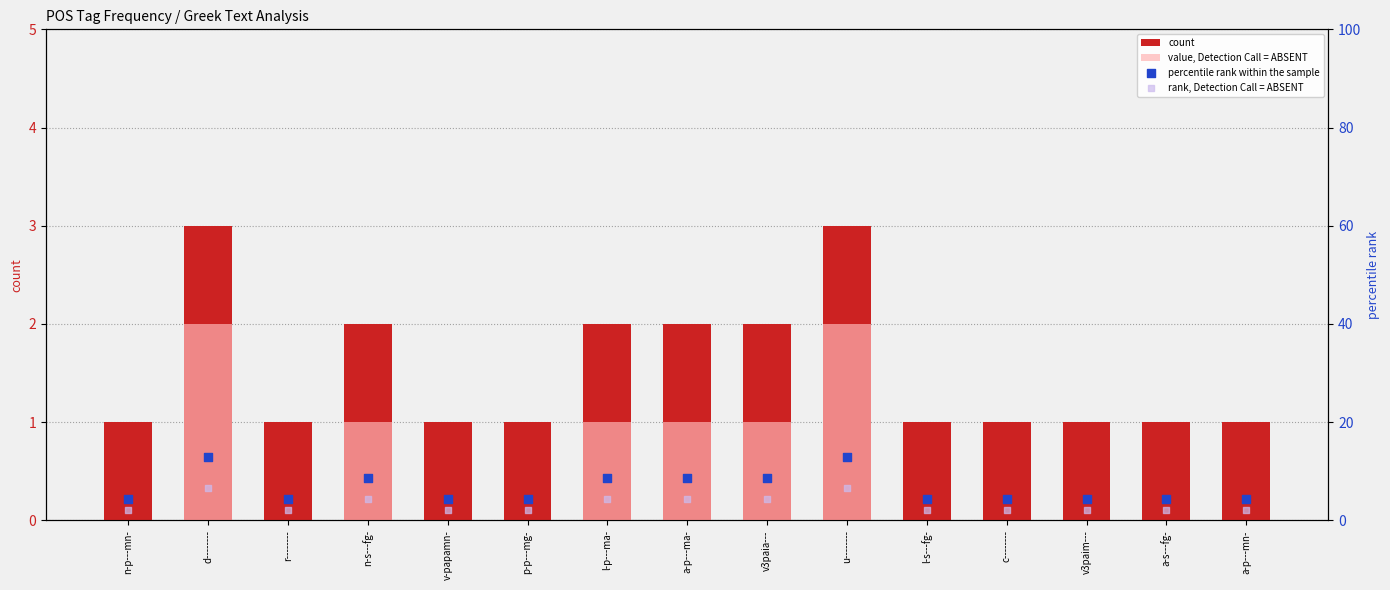

What is the total value across all series at r--------?

7.4